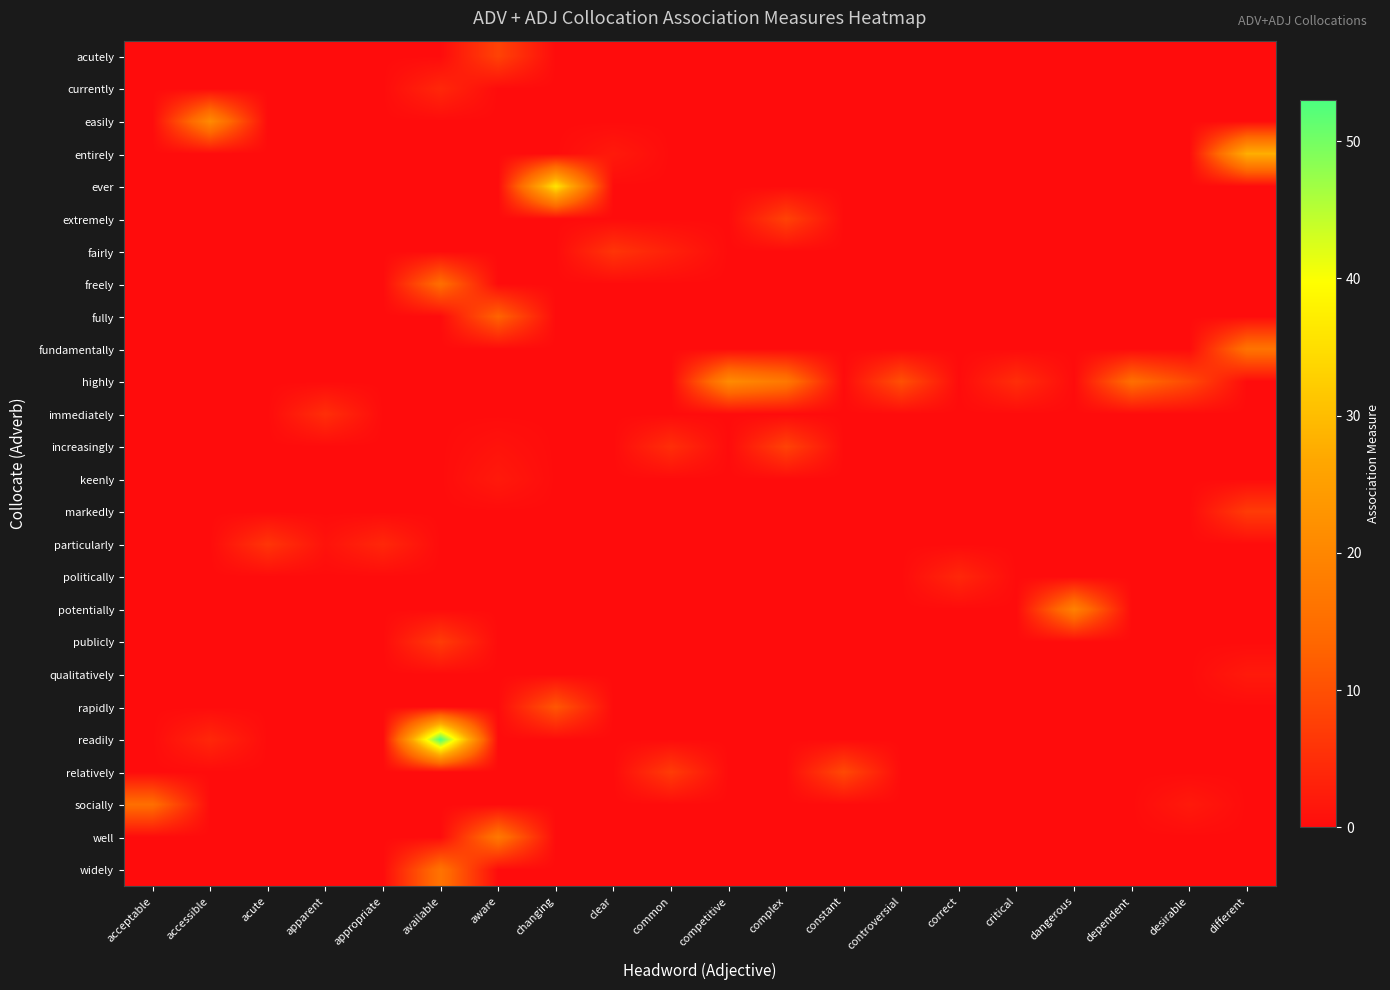

Reading left to right, transcribe all the data shown in this chart.

acutely: acceptable=0	accessible=0	acute=0	apparent=0	appropriate=0	available=0	aware=8	changing=0	clear=0	common=0	competitive=0	complex=0	constant=0	controversial=0	correct=0	critical=0	dangerous=0	dependent=0	desirable=0	different=0
currently: acceptable=0	accessible=0	acute=0	apparent=0	appropriate=0	available=4	aware=0	changing=0	clear=0	common=0	competitive=0	complex=0	constant=0	controversial=0	correct=0	critical=0	dangerous=0	dependent=0	desirable=0	different=0
easily: acceptable=0	accessible=21	acute=0	apparent=0	appropriate=0	available=0	aware=0	changing=0	clear=0	common=0	competitive=0	complex=0	constant=0	controversial=0	correct=0	critical=0	dangerous=0	dependent=0	desirable=0	different=0
entirely: acceptable=0	accessible=0	acute=0	apparent=0	appropriate=0	available=0	aware=0	changing=0	clear=2	common=0	competitive=0	complex=0	constant=0	controversial=0	correct=0	critical=0	dangerous=0	dependent=0	desirable=0	different=28
ever: acceptable=0	accessible=0	acute=0	apparent=0	appropriate=0	available=0	aware=0	changing=36	clear=0	common=0	competitive=0	complex=0	constant=0	controversial=0	correct=0	critical=0	dangerous=0	dependent=0	desirable=0	different=0
extremely: acceptable=0	accessible=0	acute=0	apparent=0	appropriate=0	available=0	aware=0	changing=0	clear=0	common=0	competitive=0	complex=8	constant=0	controversial=0	correct=0	critical=0	dangerous=0	dependent=0	desirable=0	different=0
fairly: acceptable=0	accessible=0	acute=0	apparent=0	appropriate=0	available=0	aware=0	changing=0	clear=6	common=3	competitive=0	complex=0	constant=0	controversial=0	correct=0	critical=0	dangerous=0	dependent=0	desirable=0	different=0
freely: acceptable=0	accessible=0	acute=0	apparent=0	appropriate=0	available=15	aware=0	changing=0	clear=0	common=0	competitive=0	complex=0	constant=0	controversial=0	correct=0	critical=0	dangerous=0	dependent=0	desirable=0	different=0
fully: acceptable=0	accessible=0	acute=0	apparent=0	appropriate=0	available=0	aware=13	changing=0	clear=0	common=0	competitive=0	complex=0	constant=0	controversial=0	correct=0	critical=0	dangerous=0	dependent=0	desirable=0	different=0
fundamentally: acceptable=0	accessible=0	acute=0	apparent=0	appropriate=0	available=0	aware=0	changing=0	clear=0	common=0	competitive=0	complex=0	constant=0	controversial=0	correct=0	critical=0	dangerous=0	dependent=0	desirable=0	different=16
highly: acceptable=0	accessible=0	acute=0	apparent=0	appropriate=0	available=0	aware=0	changing=0	clear=0	common=0	competitive=21	complex=17	constant=0	controversial=10	correct=0	critical=5	dangerous=0	dependent=15	desirable=9	different=0
immediately: acceptable=0	accessible=0	acute=0	apparent=5	appropriate=0	available=0	aware=0	changing=0	clear=0	common=0	competitive=0	complex=0	constant=0	controversial=0	correct=0	critical=0	dangerous=0	dependent=0	desirable=0	different=0
increasingly: acceptable=0	accessible=0	acute=0	apparent=0	appropriate=0	available=0	aware=1	changing=0	clear=0	common=5	competitive=0	complex=8	constant=0	controversial=0	correct=0	critical=0	dangerous=0	dependent=0	desirable=0	different=0
keenly: acceptable=0	accessible=0	acute=0	apparent=0	appropriate=0	available=0	aware=2	changing=0	clear=0	common=0	competitive=0	complex=0	constant=0	controversial=0	correct=0	critical=0	dangerous=0	dependent=0	desirable=0	different=0
markedly: acceptable=0	accessible=0	acute=0	apparent=0	appropriate=0	available=0	aware=0	changing=0	clear=0	common=0	competitive=0	complex=0	constant=0	controversial=0	correct=0	critical=0	dangerous=0	dependent=0	desirable=0	different=7
particularly: acceptable=0	accessible=0	acute=6	apparent=1	appropriate=4	available=0	aware=0	changing=0	clear=0	common=0	competitive=0	complex=0	constant=0	controversial=0	correct=0	critical=0	dangerous=0	dependent=0	desirable=0	different=0
politically: acceptable=0	accessible=0	acute=0	apparent=0	appropriate=0	available=0	aware=0	changing=0	clear=0	common=0	competitive=0	complex=0	constant=0	controversial=0	correct=4	critical=0	dangerous=0	dependent=0	desirable=0	different=0
potentially: acceptable=0	accessible=0	acute=0	apparent=0	appropriate=0	available=0	aware=0	changing=0	clear=0	common=0	competitive=0	complex=0	constant=0	controversial=0	correct=0	critical=0	dangerous=19	dependent=0	desirable=0	different=0
publicly: acceptable=0	accessible=0	acute=0	apparent=0	appropriate=0	available=7	aware=0	changing=0	clear=0	common=0	competitive=0	complex=0	constant=0	controversial=0	correct=0	critical=0	dangerous=0	dependent=0	desirable=0	different=0
qualitatively: acceptable=0	accessible=0	acute=0	apparent=0	appropriate=0	available=0	aware=0	changing=0	clear=0	common=0	competitive=0	complex=0	constant=0	controversial=0	correct=0	critical=0	dangerous=0	dependent=0	desirable=0	different=2
rapidly: acceptable=0	accessible=0	acute=0	apparent=0	appropriate=0	available=0	aware=0	changing=11	clear=0	common=0	competitive=0	complex=0	constant=0	controversial=0	correct=0	critical=0	dangerous=0	dependent=0	desirable=0	different=0
readily: acceptable=0	accessible=4	acute=0	apparent=0	appropriate=0	available=53	aware=0	changing=0	clear=0	common=0	competitive=0	complex=0	constant=0	controversial=0	correct=0	critical=0	dangerous=0	dependent=0	desirable=0	different=0
relatively: acceptable=0	accessible=0	acute=0	apparent=0	appropriate=0	available=0	aware=0	changing=0	clear=0	common=7	competitive=0	complex=0	constant=9	controversial=0	correct=0	critical=0	dangerous=0	dependent=0	desirable=0	different=0
socially: acceptable=15	accessible=0	acute=0	apparent=0	appropriate=0	available=0	aware=0	changing=0	clear=0	common=0	competitive=0	complex=0	constant=0	controversial=0	correct=0	critical=0	dangerous=0	dependent=0	desirable=2	different=0
well: acceptable=0	accessible=0	acute=0	apparent=0	appropriate=0	available=0	aware=17	changing=0	clear=0	common=0	competitive=0	complex=0	constant=0	controversial=0	correct=0	critical=0	dangerous=0	dependent=0	desirable=0	different=0
widely: acceptable=0	accessible=0	acute=0	apparent=0	appropriate=0	available=16	aware=0	changing=0	clear=0	common=0	competitive=0	complex=0	constant=0	controversial=0	correct=0	critical=0	dangerous=0	dependent=0	desirable=0	different=0